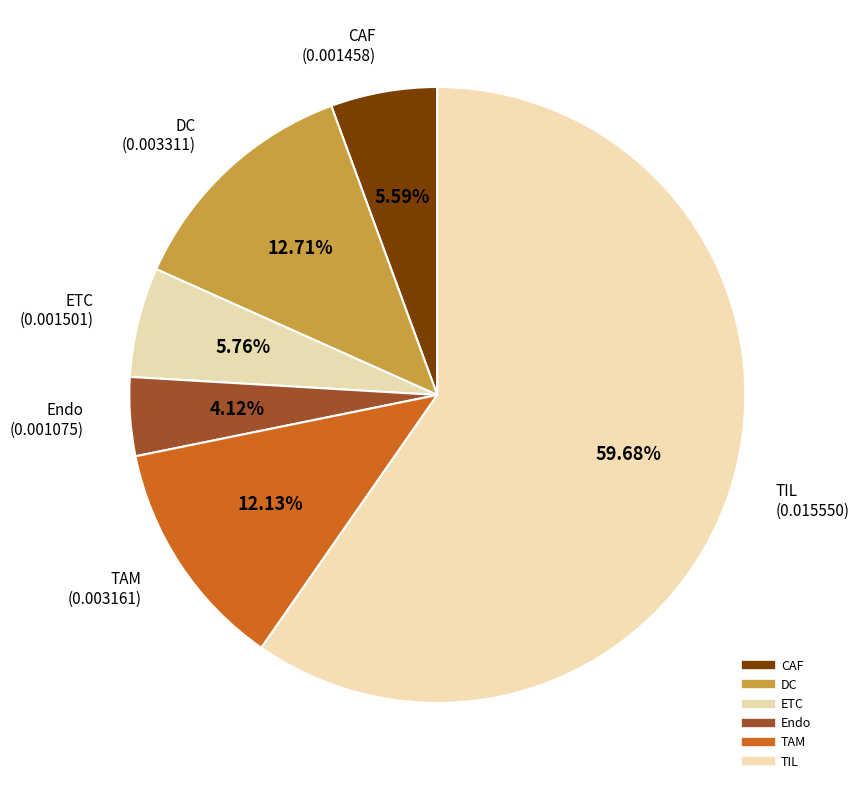

Is the sum of CAF and ETC greater than half?

No